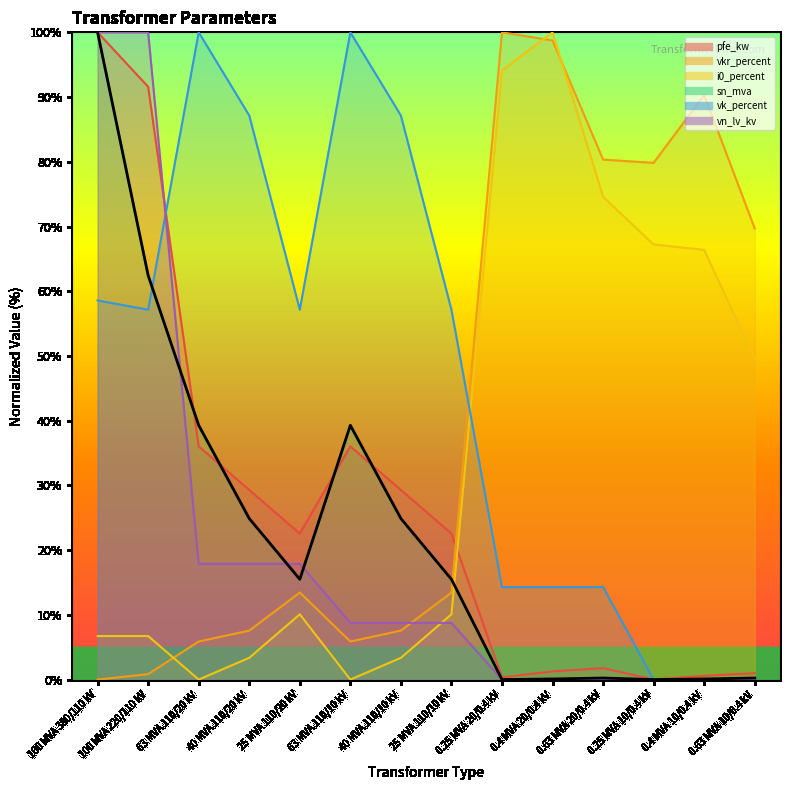

What is the greatest value displayed?

100.0